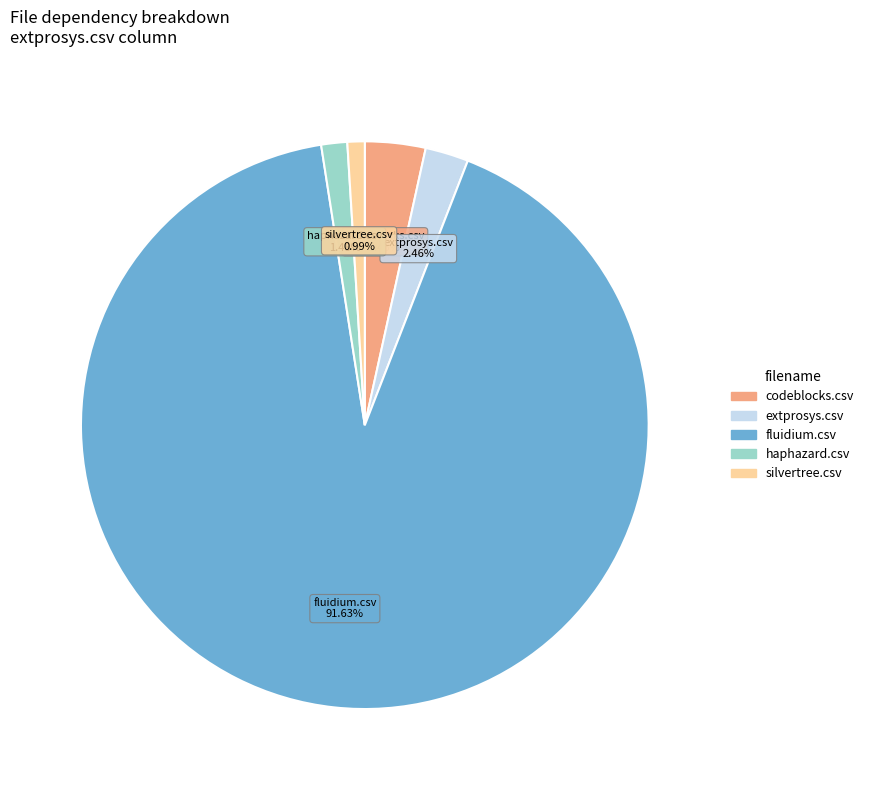

Is there any slice that represents more than half of the pie?

Yes